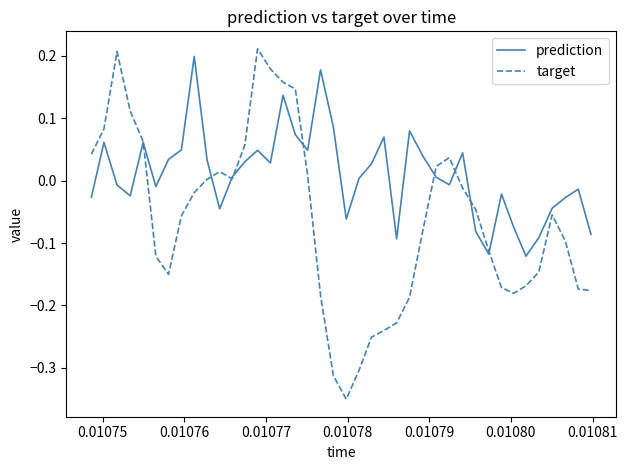

Which series has the widest spread of values?

target